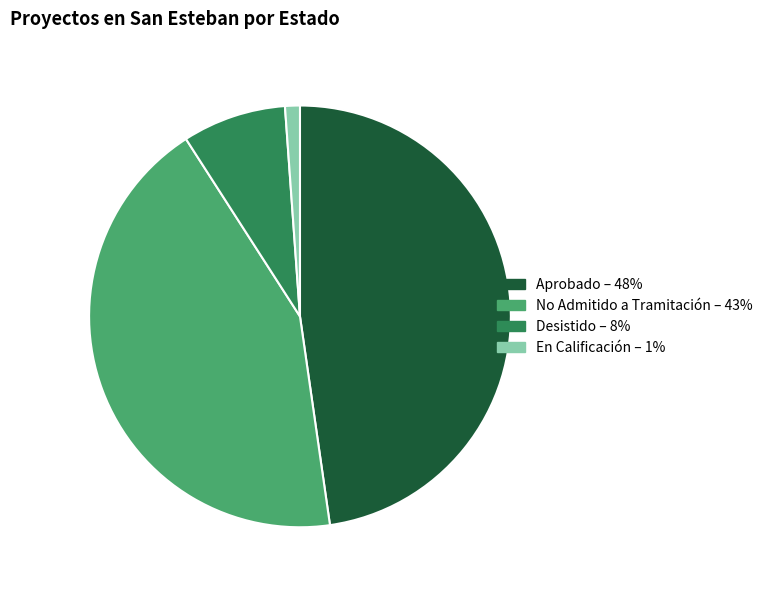

The En Calificación slice represents 1% of the pie. True or false?

True